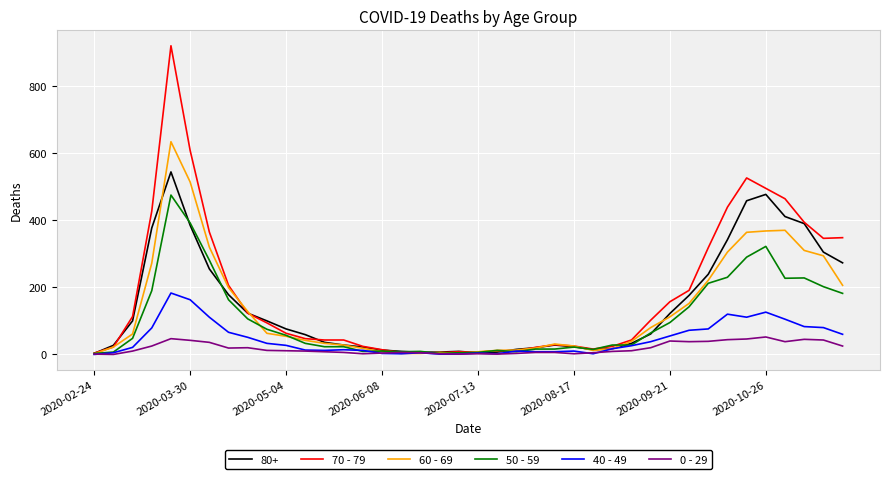

True or false: 0 - 29 has more than 0 interior local peaks.

True